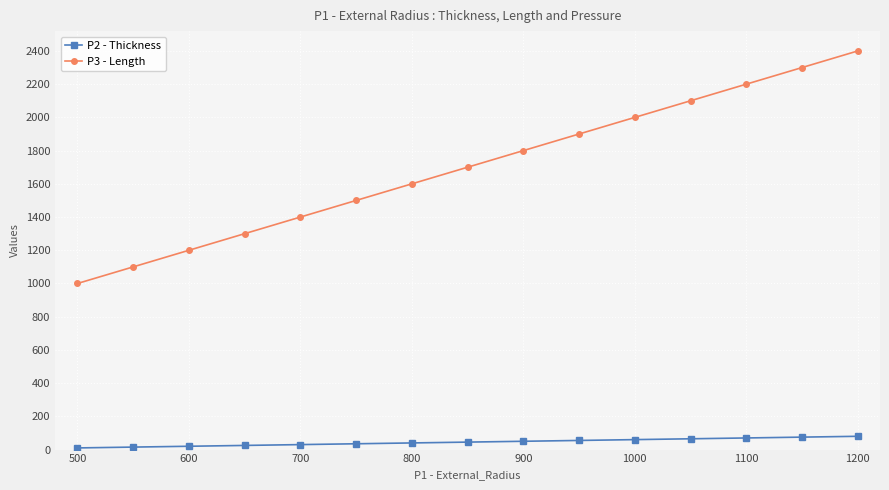

What are all the series names shown in the legend?

P2 - Thickness, P3 - Length